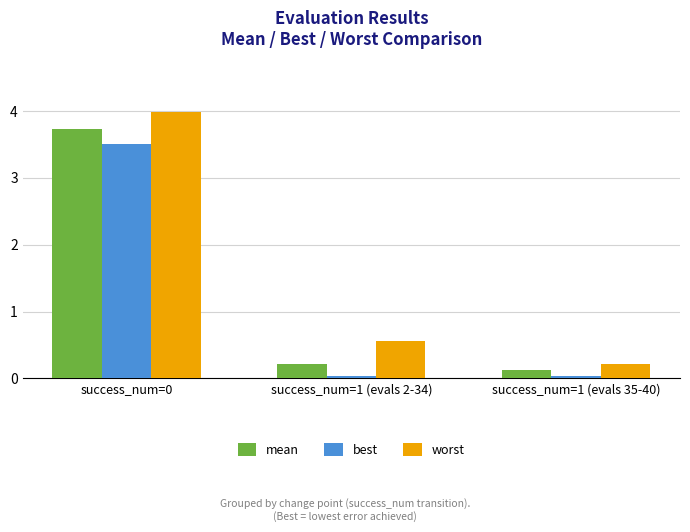

The value of mean at success_num=1 (evals 2-34) is 0.2. True or false?

True